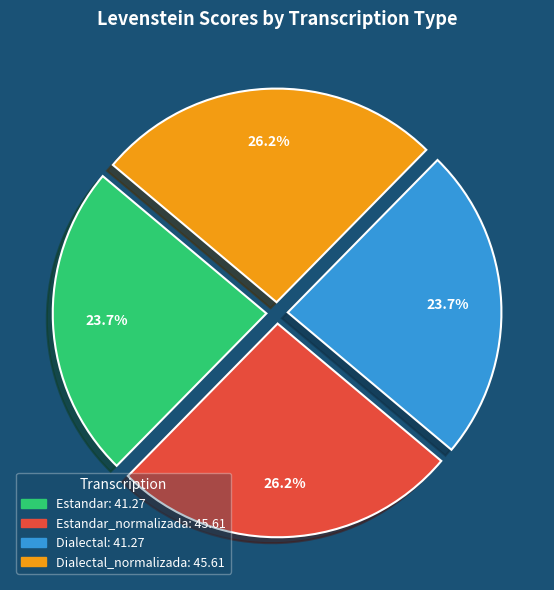

Is there any slice that represents more than half of the pie?

No